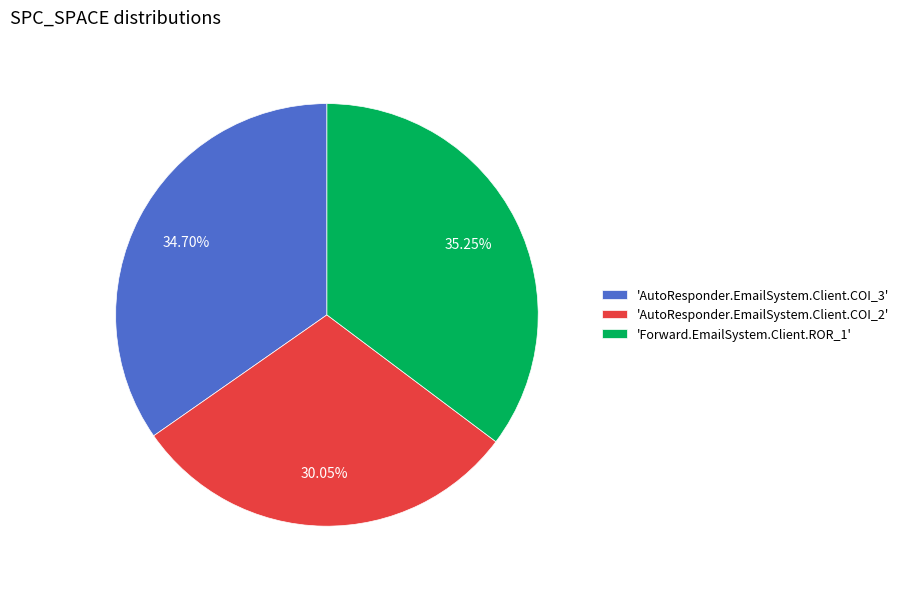

Which has a higher value, 'Forward.EmailSystem.Client.ROR_1' or 'AutoResponder.EmailSystem.Client.COI_2'?

'Forward.EmailSystem.Client.ROR_1'